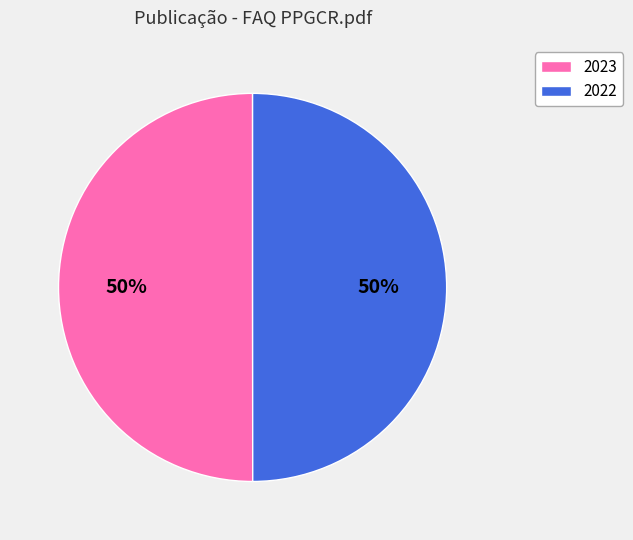

Count the number of slices in the pie.

2